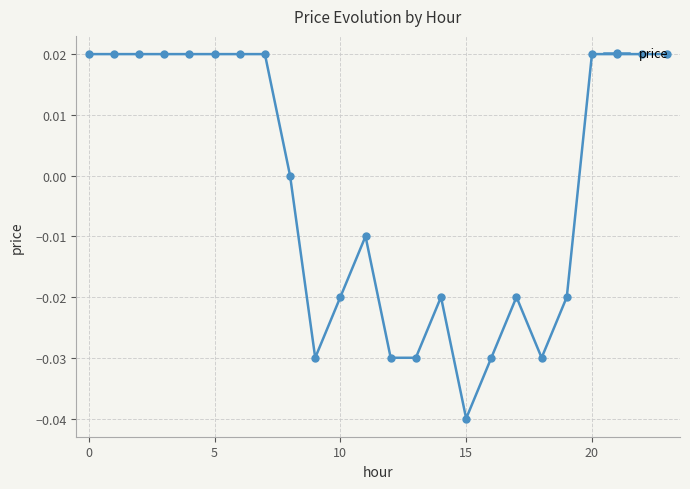

True or false: there are more than 1 points higher than both neighbors.

True